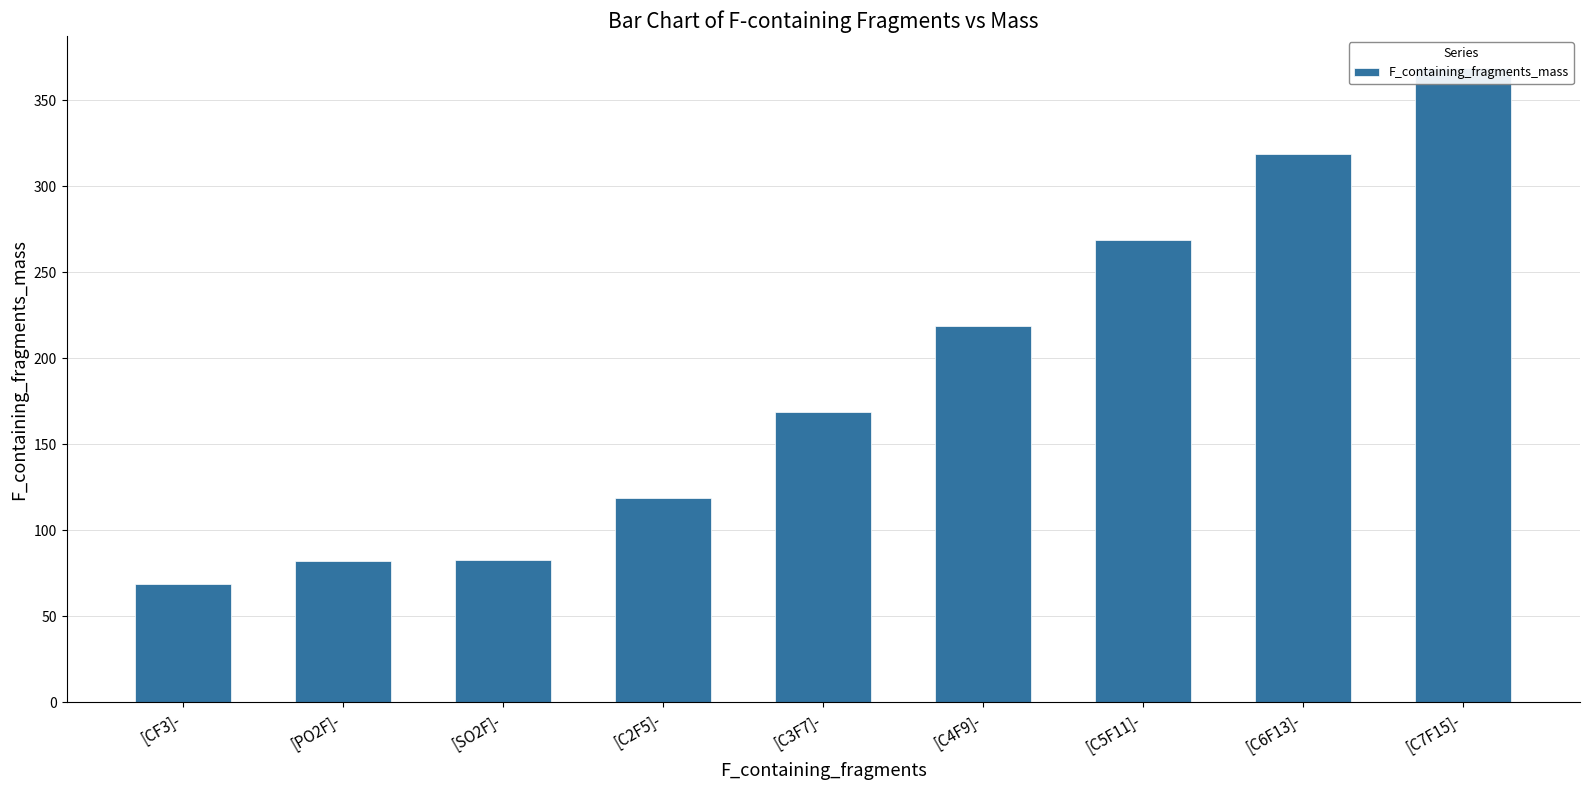

What is the change in value from [PO2F]- to [C3F7]-?

+87.0